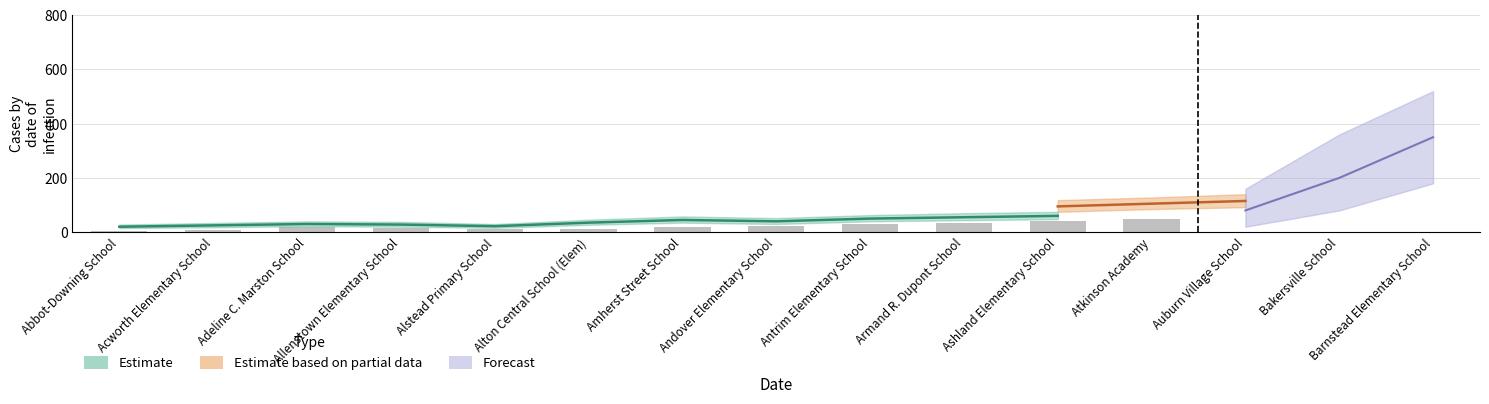

Rank the categories by value from lowest to highest.

Abbot-Downing School, Acworth Elementary School, Alstead Primary School, Alton Central School (Elem), Allenstown Elementary School, Amherst Street School, Adeline C. Marston School, Andover Elementary School, Antrim Elementary School, Armand R. Dupont School, Ashland Elementary School, Atkinson Academy